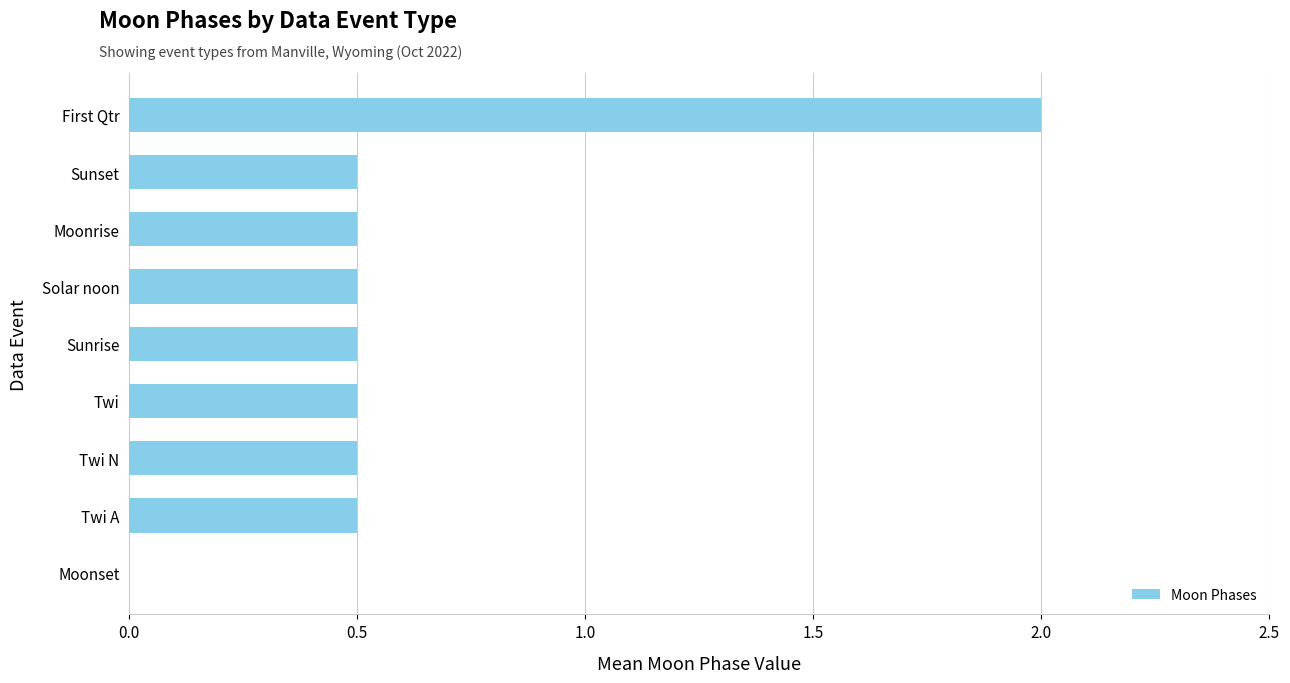

Read the value at Sunset.

0.5